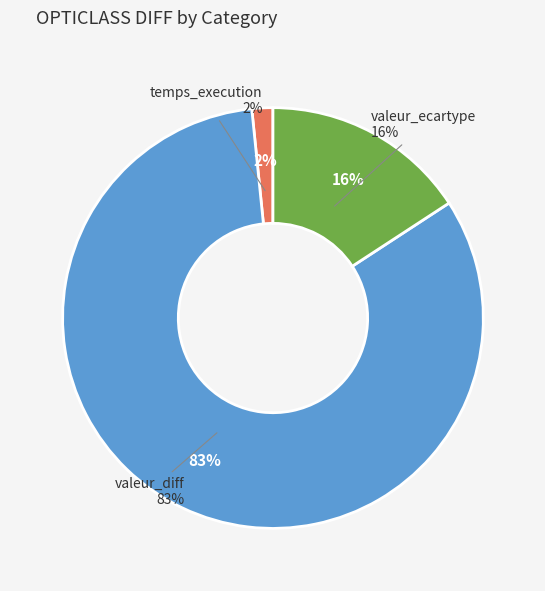

To the nearest percent, what percentage of the pie is valeur_ecartype?

16%